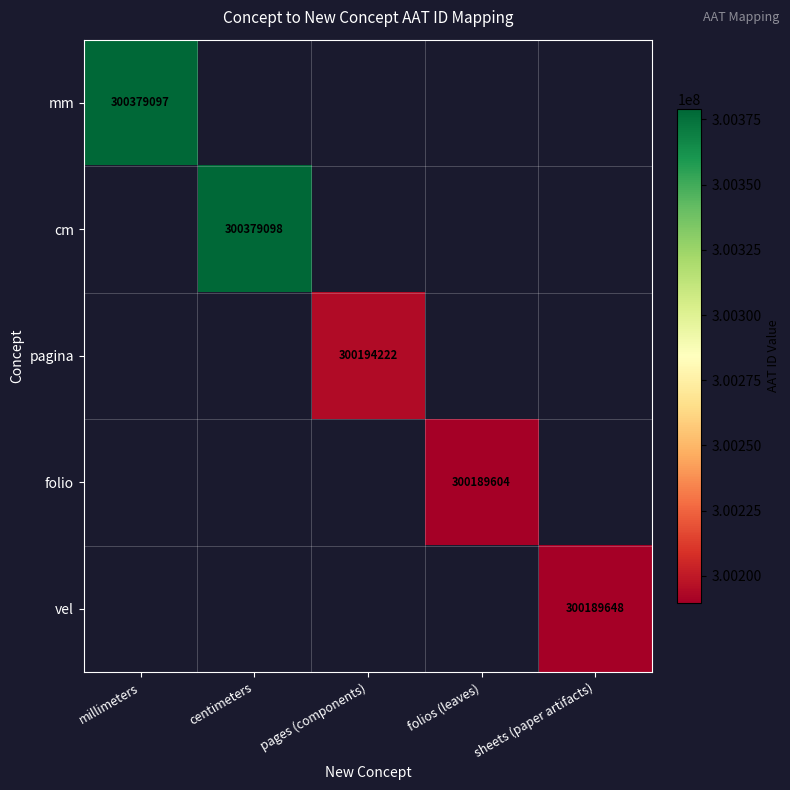

What is the greatest value displayed?

300379098.0